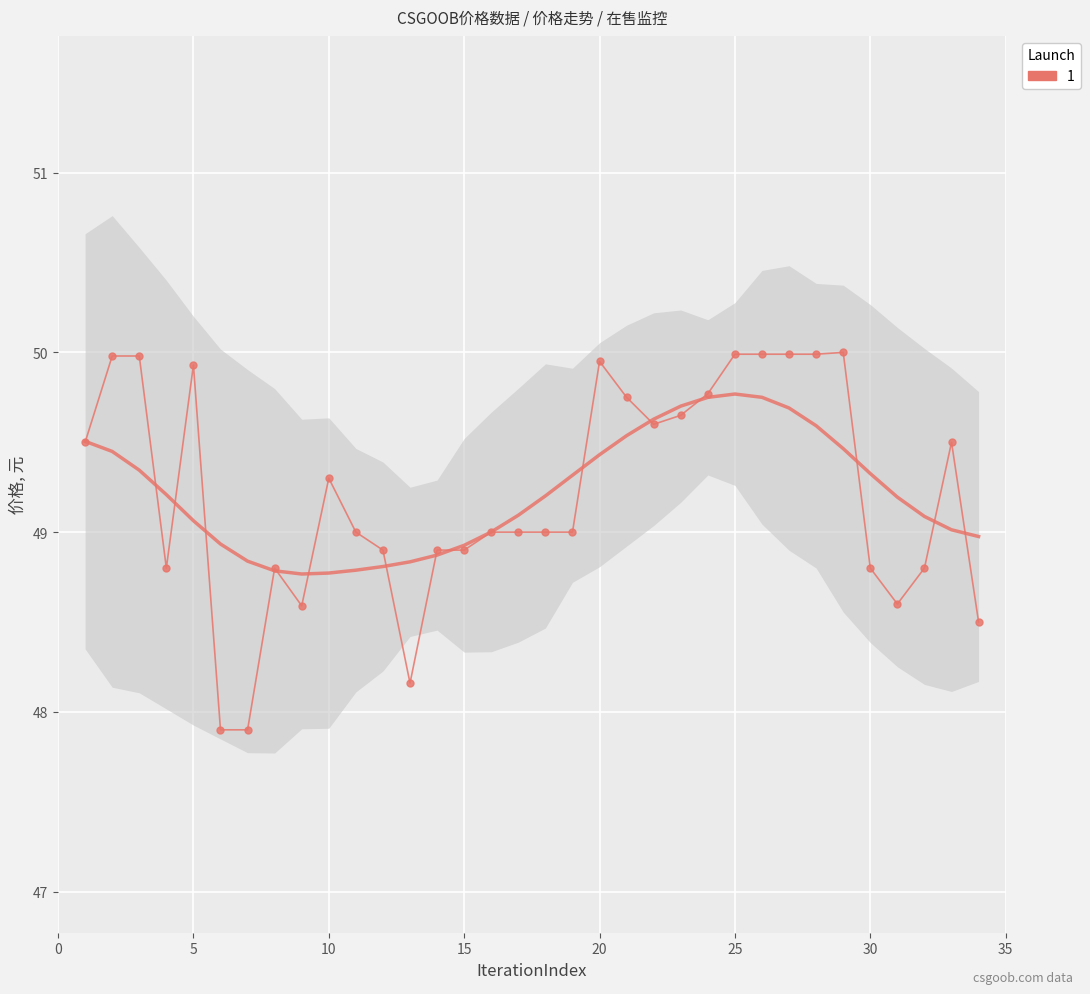

Reading right to left, what are all the values shown in this chart?

48.5	49.5	48.8	48.6	48.8	50.0	50.0	50.0	50.0	50.0	49.8	49.6	49.6	49.8	50.0	49.0	49.0	49.0	49.0	48.9	48.9	48.2	48.9	49.0	49.3	48.6	48.8	47.9	47.9	49.9	48.8	50.0	50.0	49.5